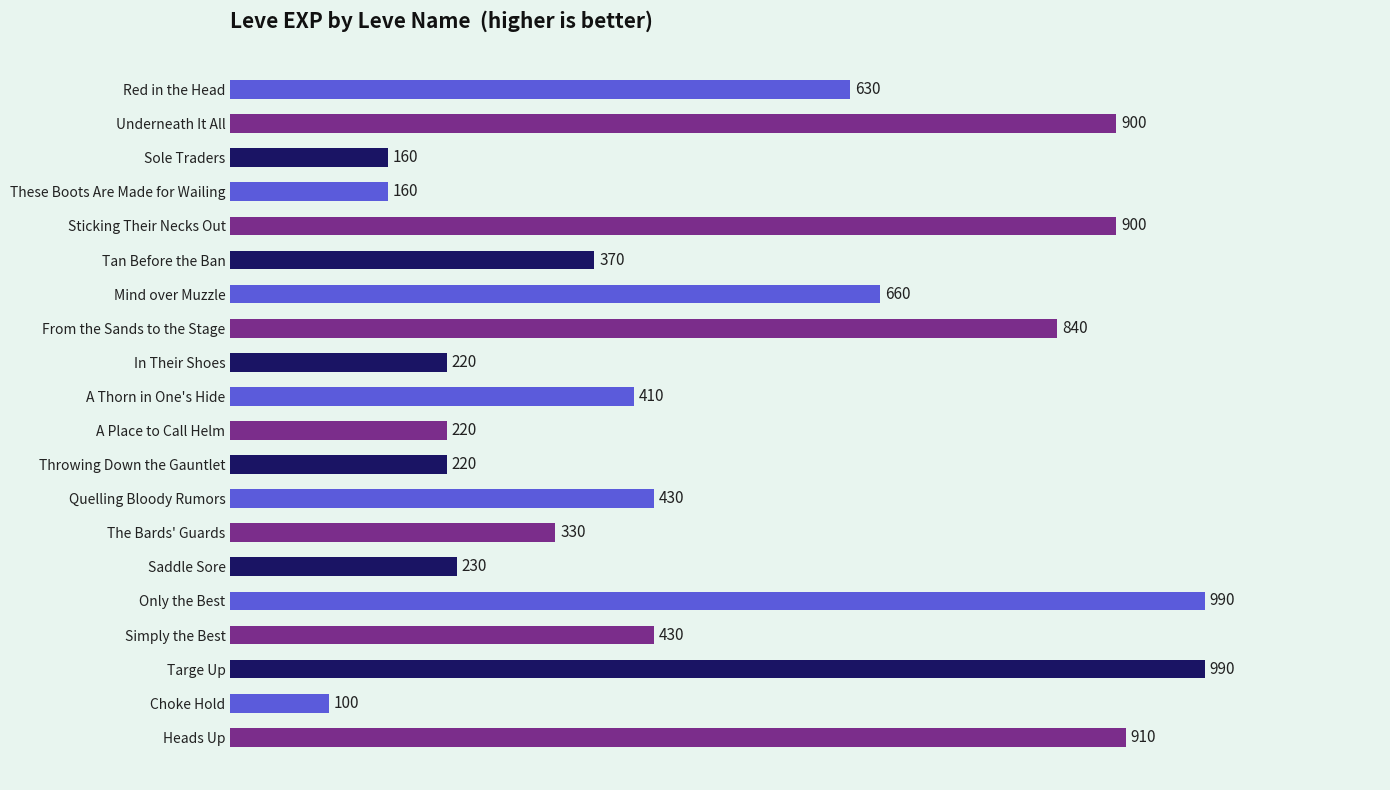

What is the sum of all values?

10100